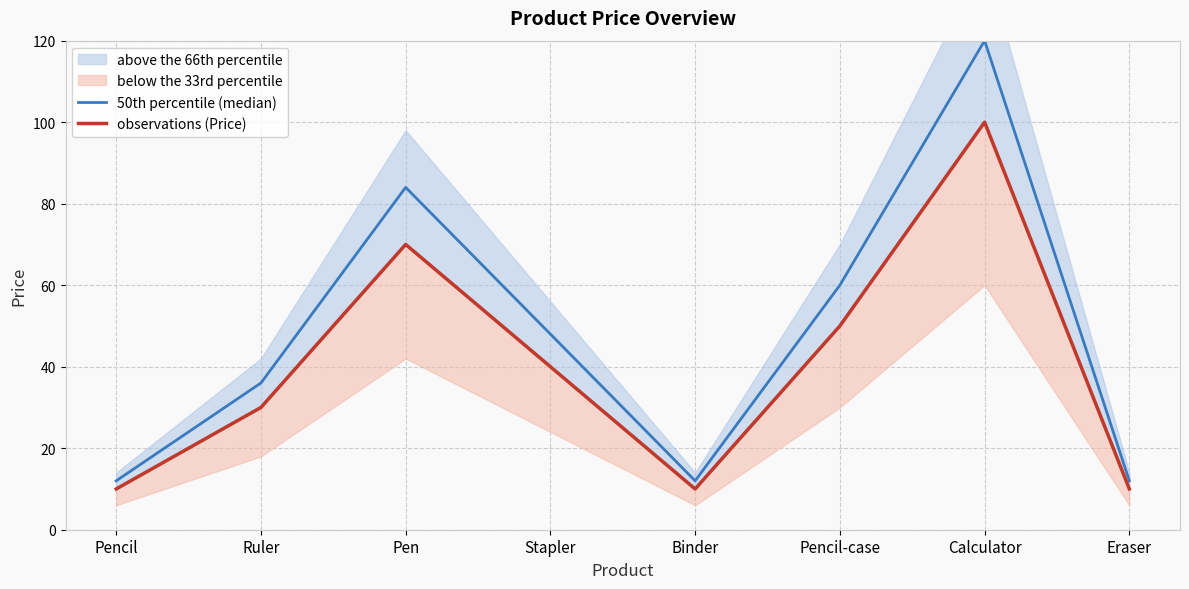

What is the label of the 8th point from the right?

Pencil